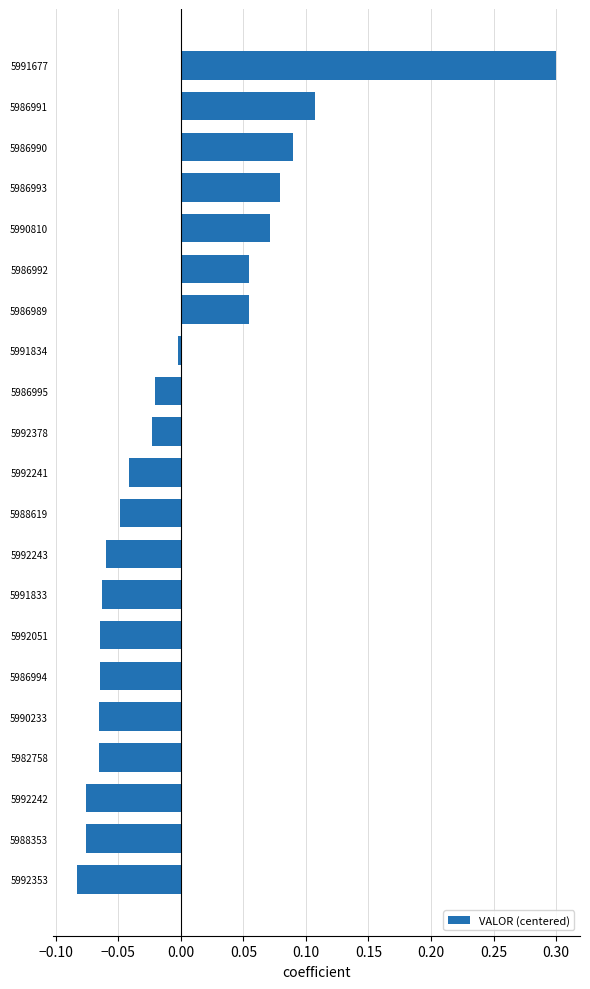

How many series are shown in this chart?

1